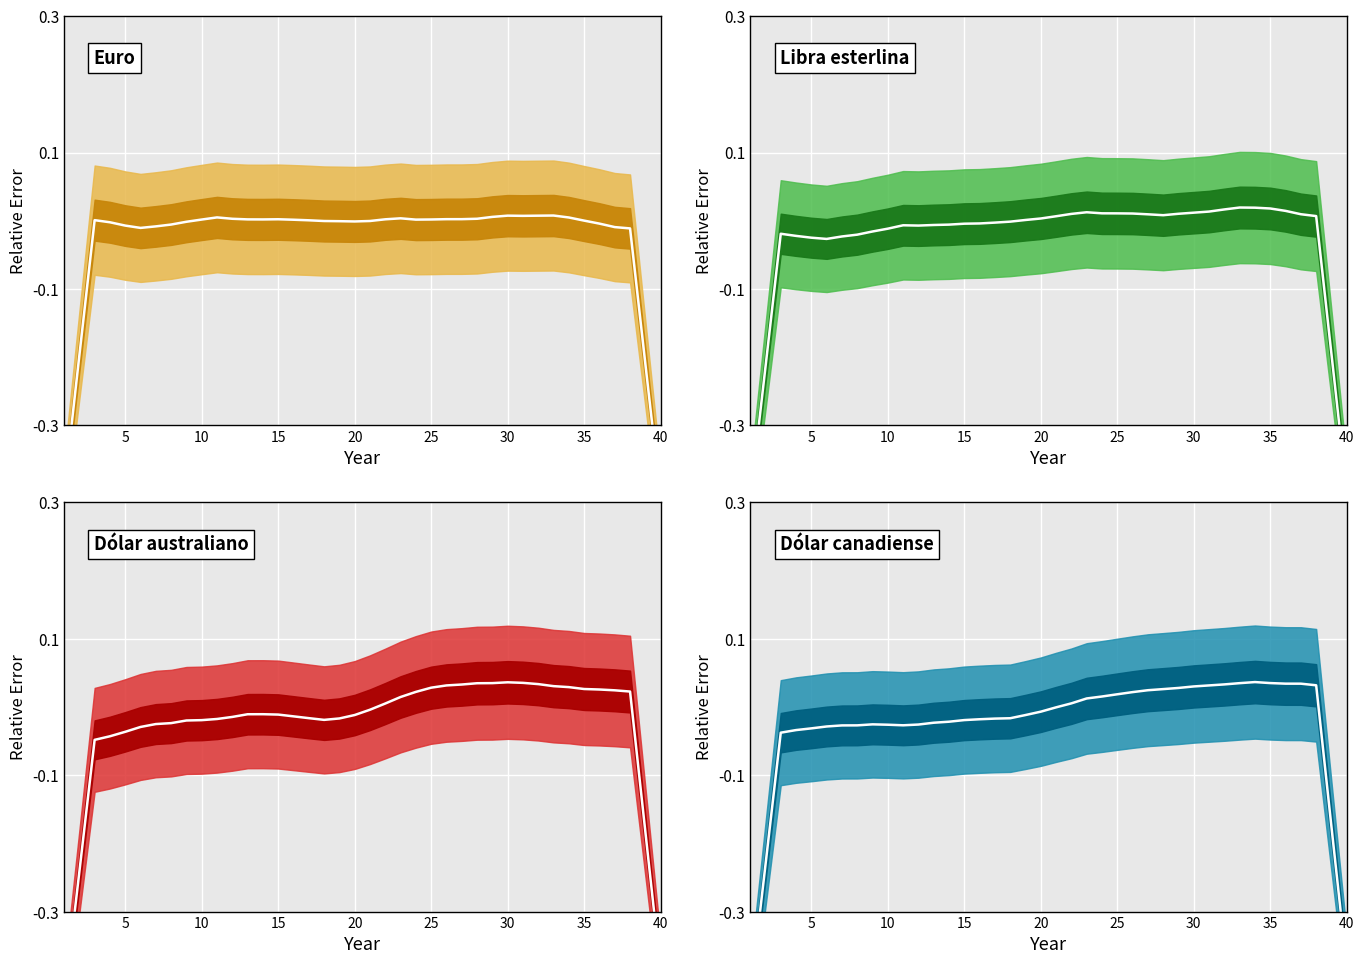

How many lines are shown in the chart?

4